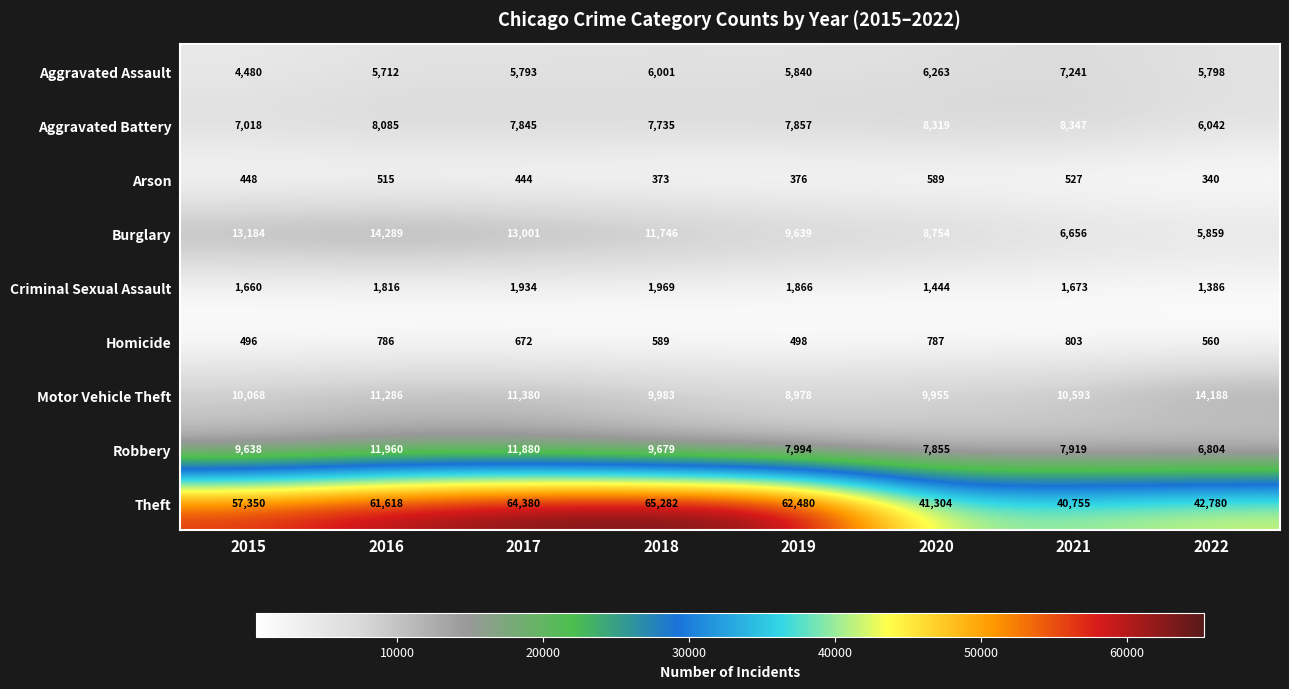

Which series has the widest spread of values?

Theft